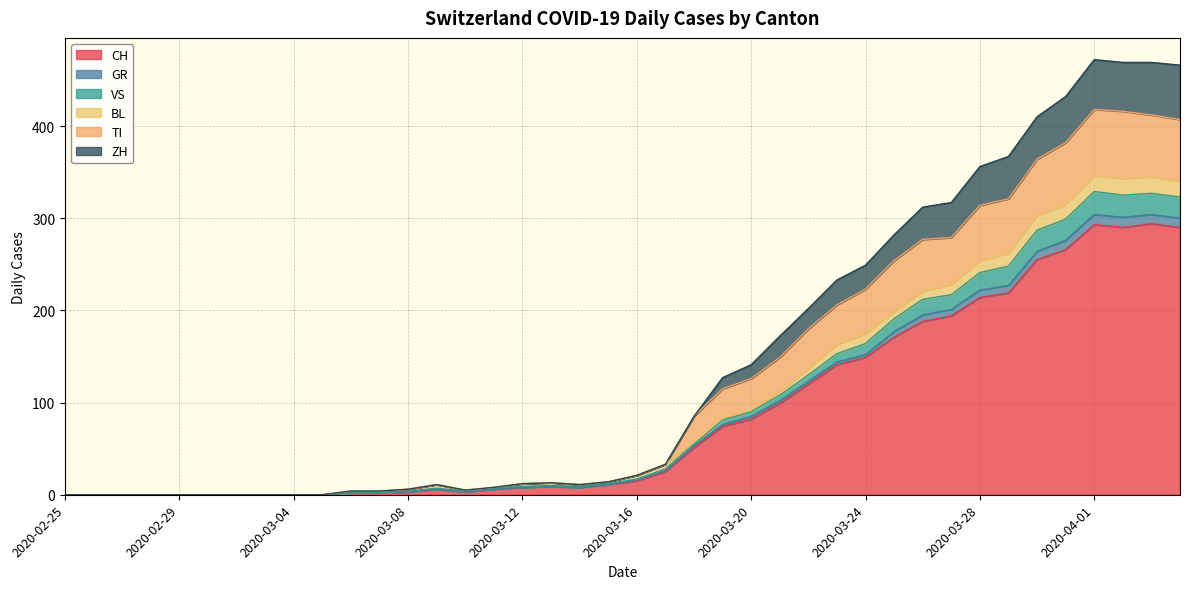

Where is the first local maximum for ZH?

2020-03-09